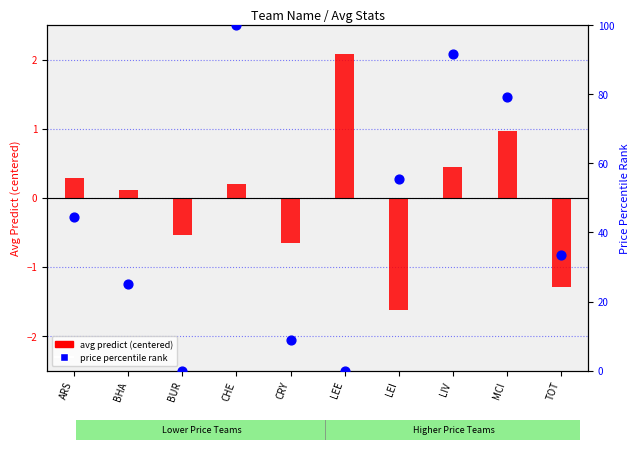

Which series has the widest spread of Y values?

price percentile rank